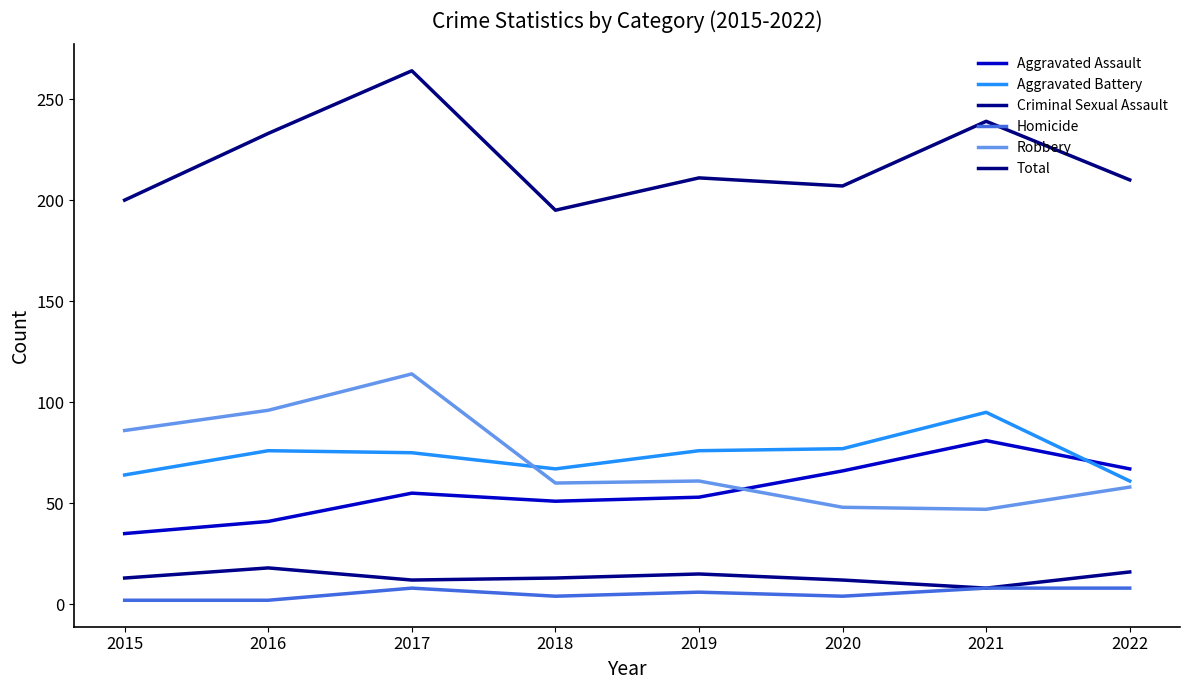

What is the difference between the maximum and minimum values in the Criminal Sexual Assault series?

10